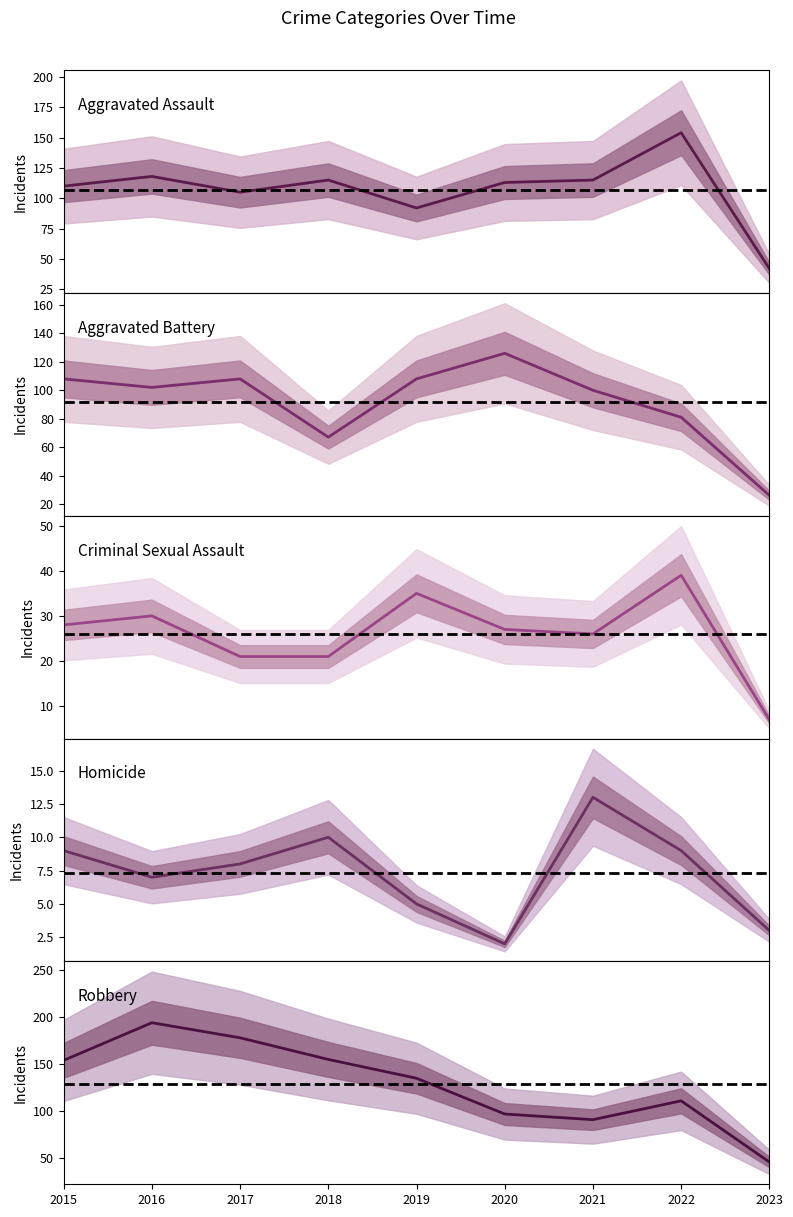

True or false: Homicide has a value of 7 at 2019.

False